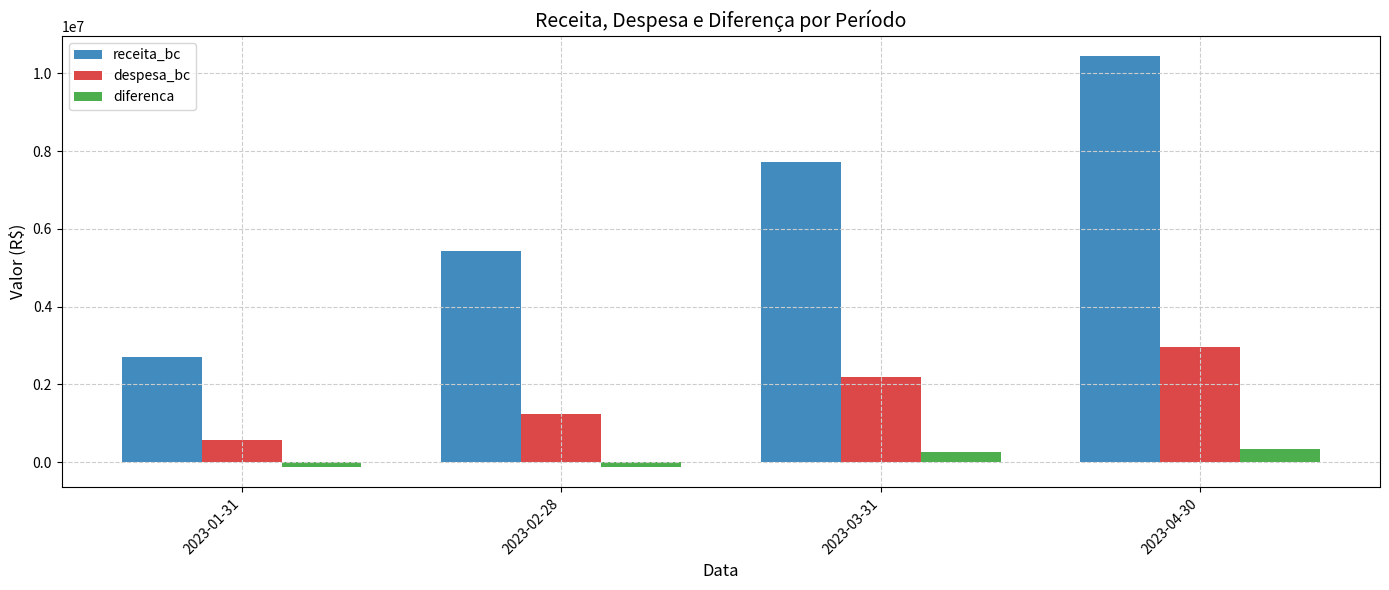

What is the label of the 1st bar from the left?

2023-01-31